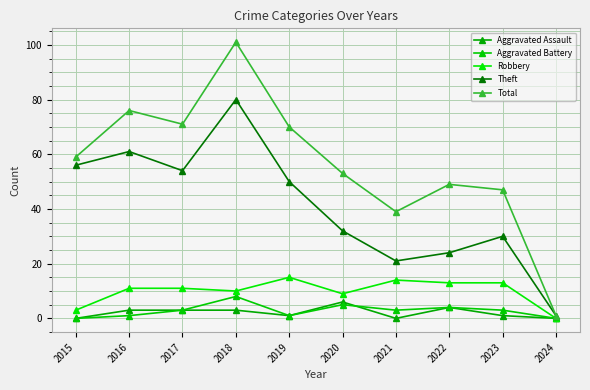

What is the total value across all series at 2018?

202